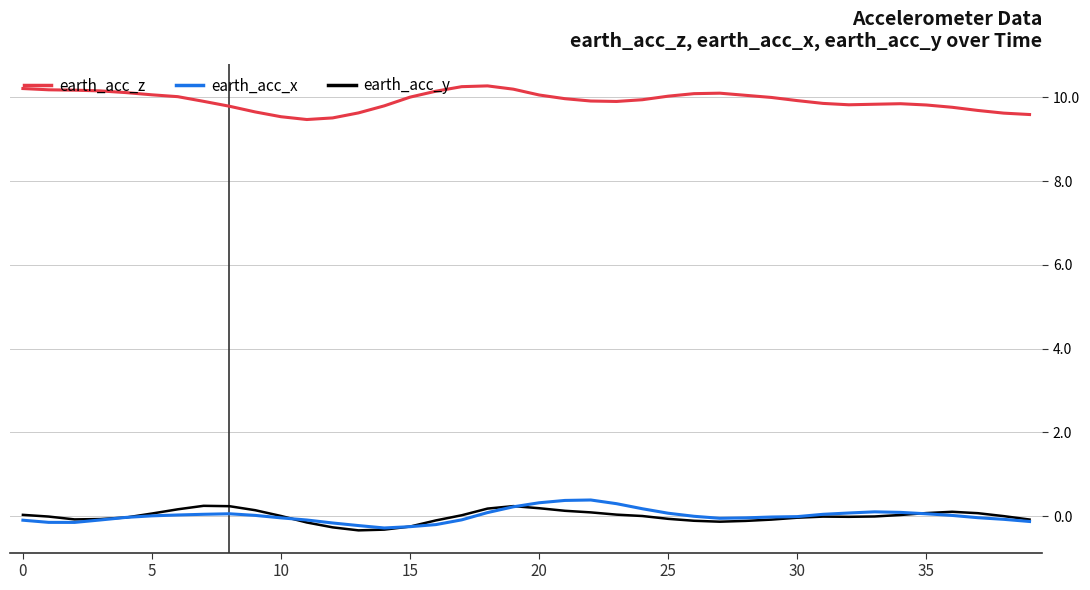

Which series has the largest total across all categories?

earth_acc_z